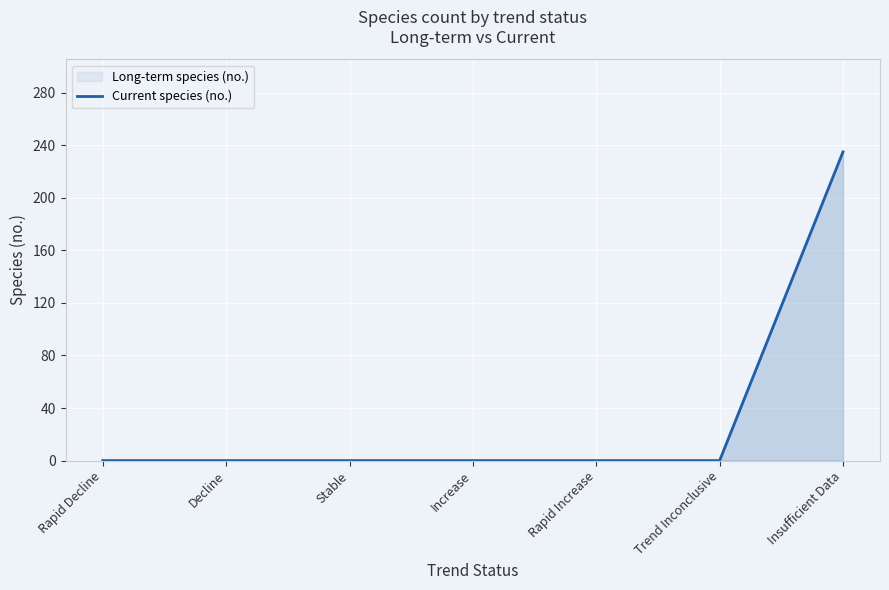

Where is the data nearest to the value 117?

Rapid Decline